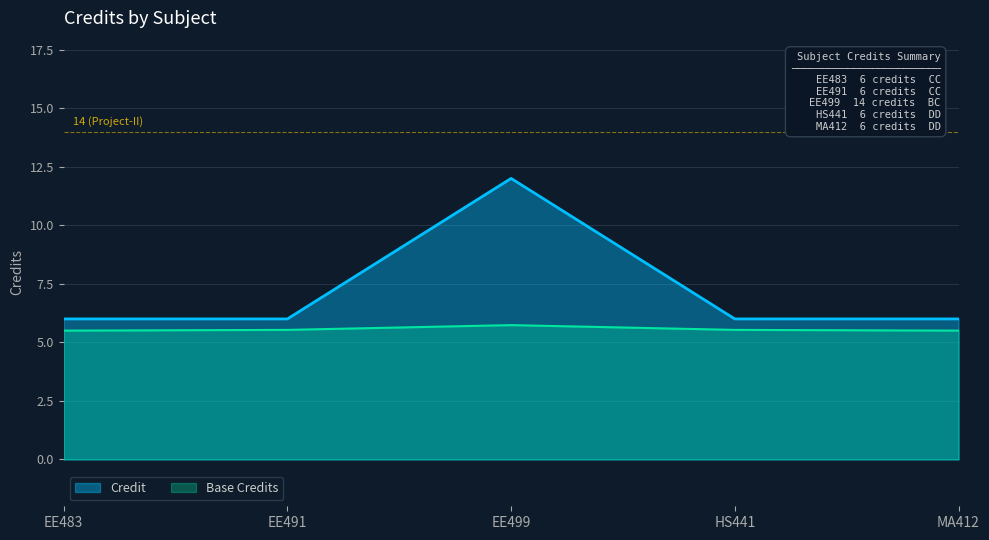

List the labels in order of value, smallest first.

EE483, EE491, HS441, MA412, EE499